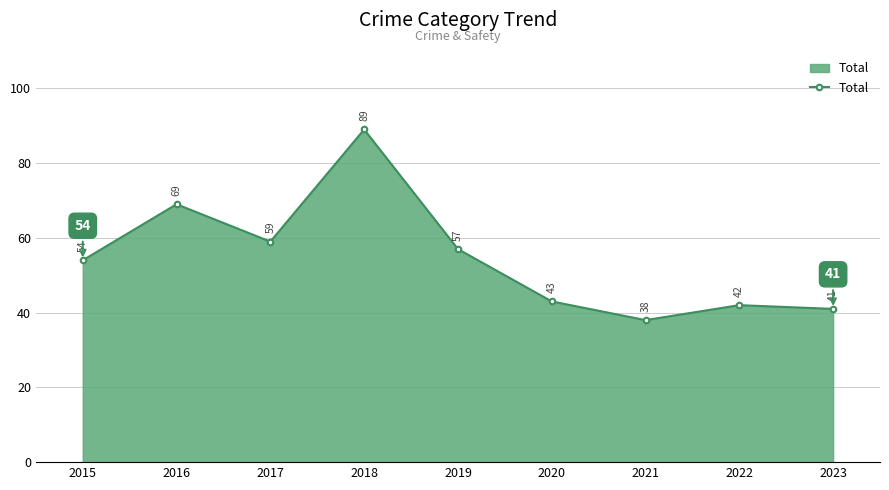

Read the value at 2020, to the nearest 10.

40